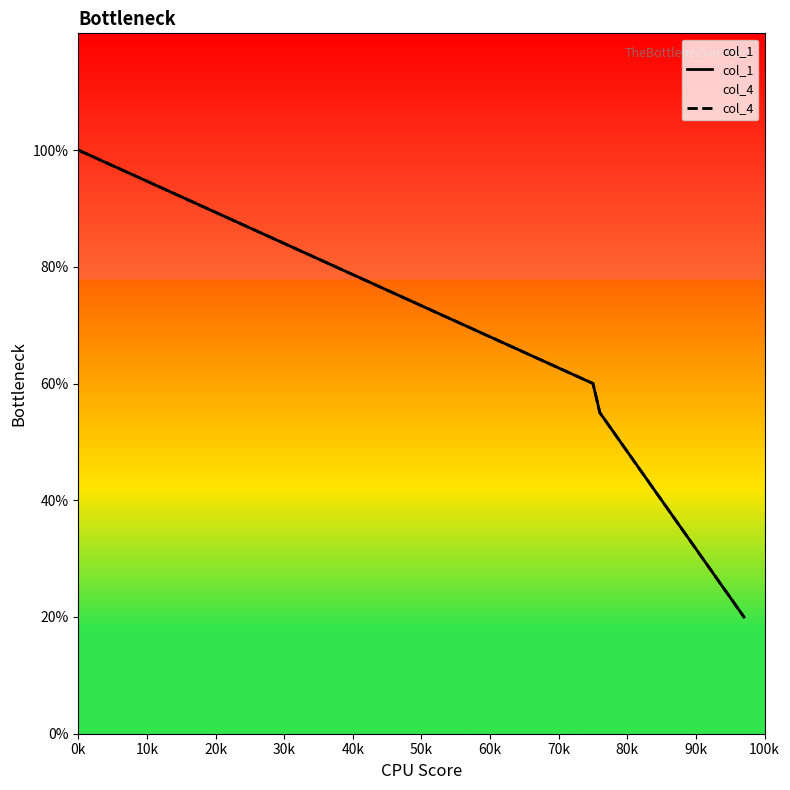

True or false: col_1 and col_4 cross at least once.

False